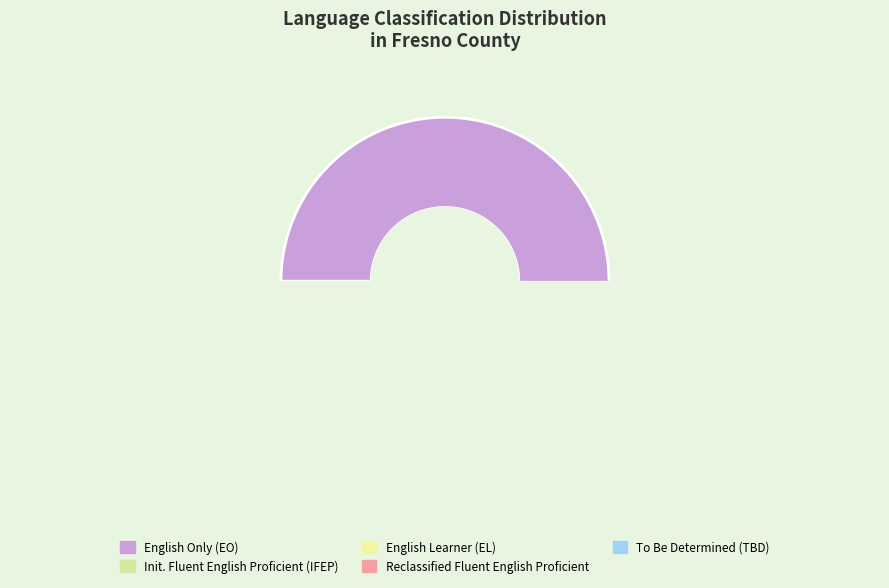

Does Initial Fluent English Proficient (IFEP) represent more than half of the total?

No